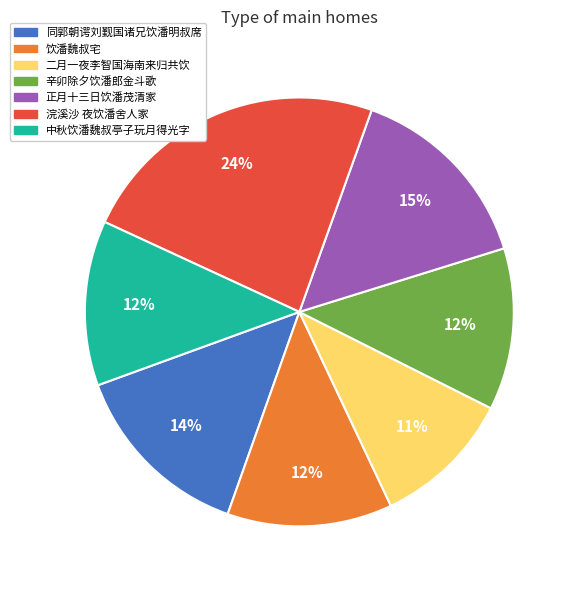

To the nearest percent, what is the average slice percentage?

14%